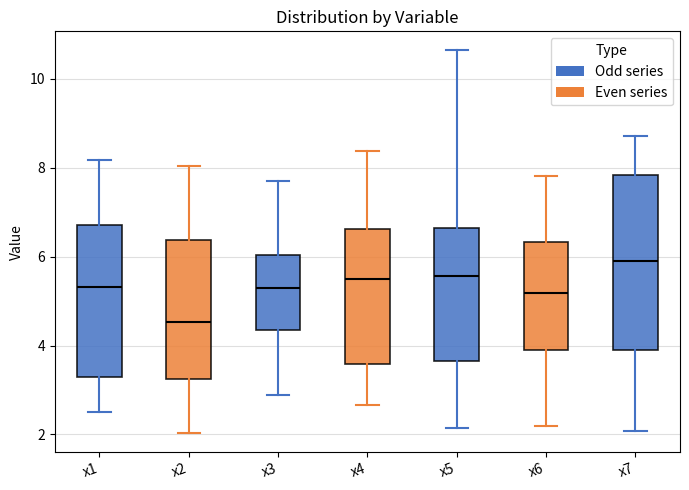

Which box has the highest median line?

x7